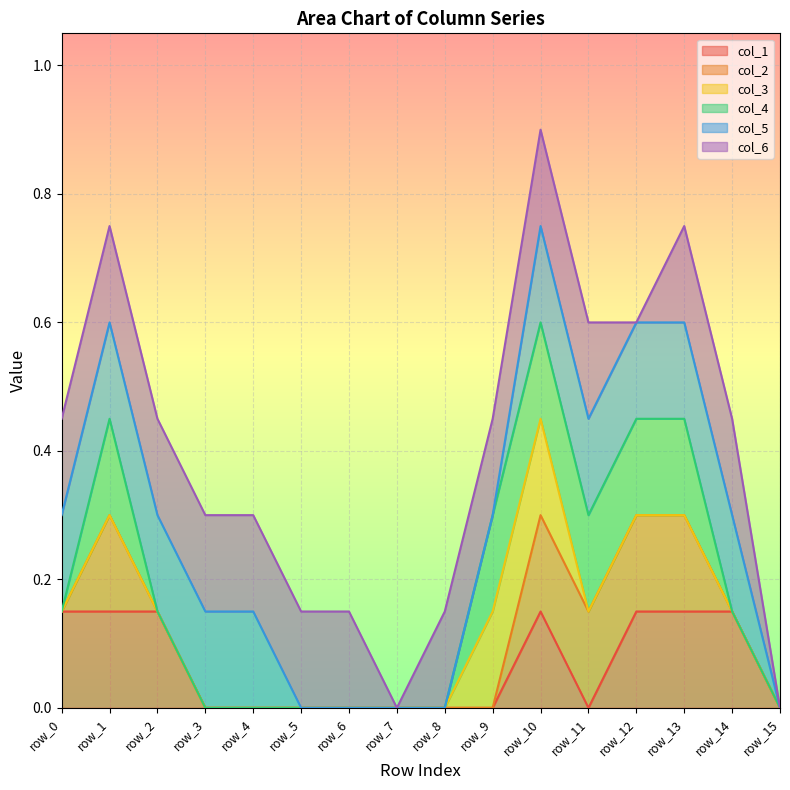

In col_1, how many points are lower than both neighbors (excluding endpoints)?

1